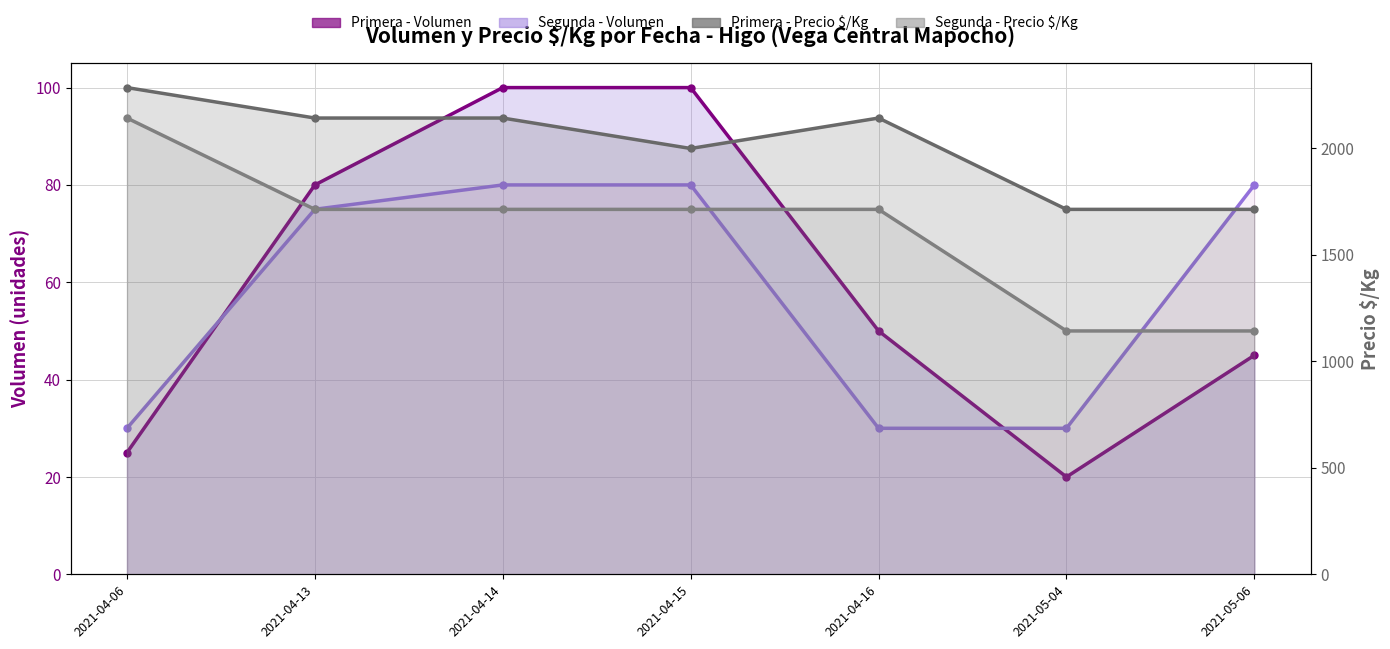

Which series has the largest total across all categories?

Primera - Precio $/Kg